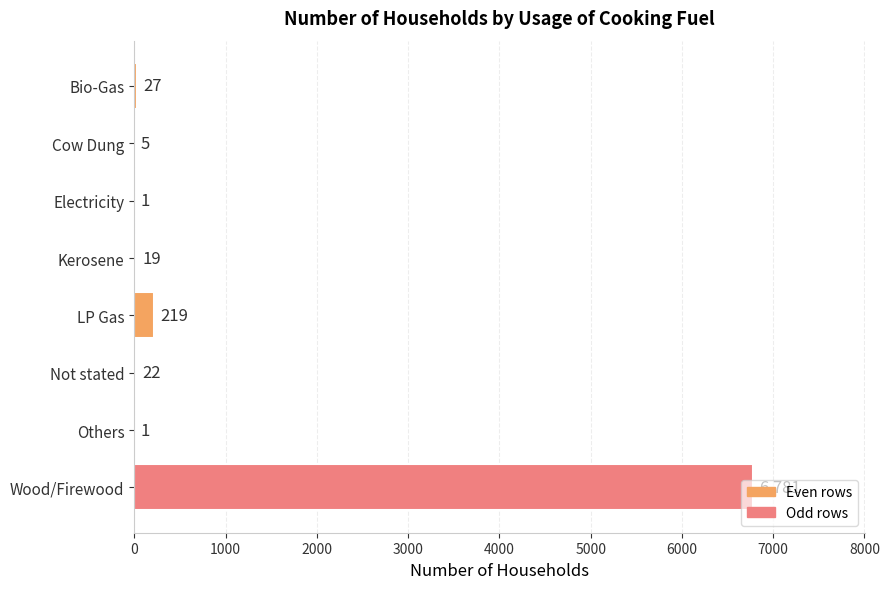

What is the maximum value shown in the chart?

6781